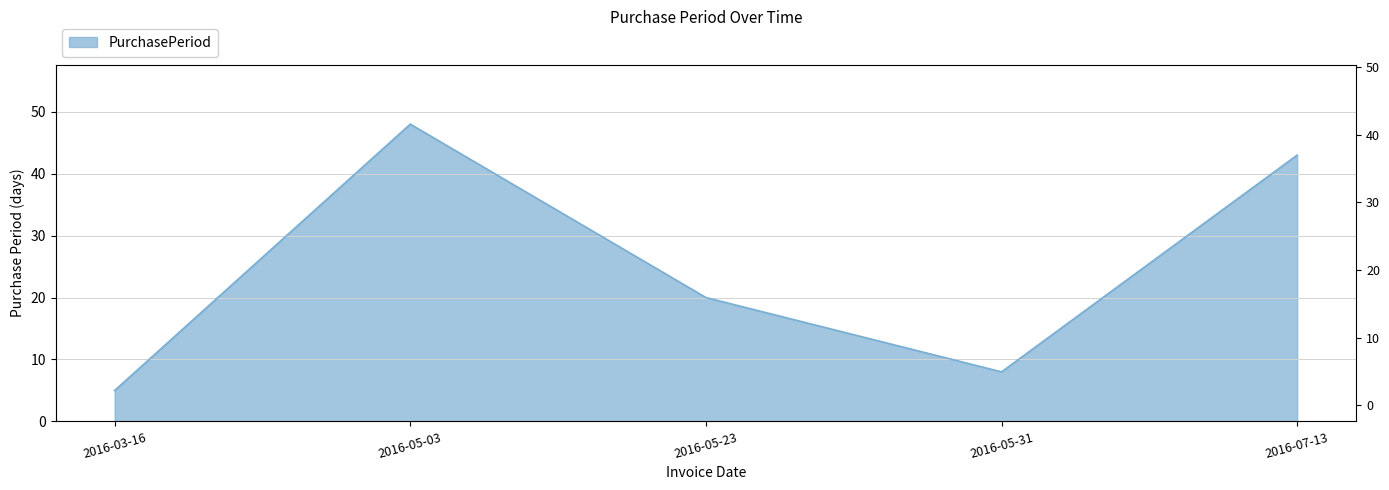

Rank the categories by value from lowest to highest.

2016-03-16, 2016-05-31, 2016-05-23, 2016-07-13, 2016-05-03